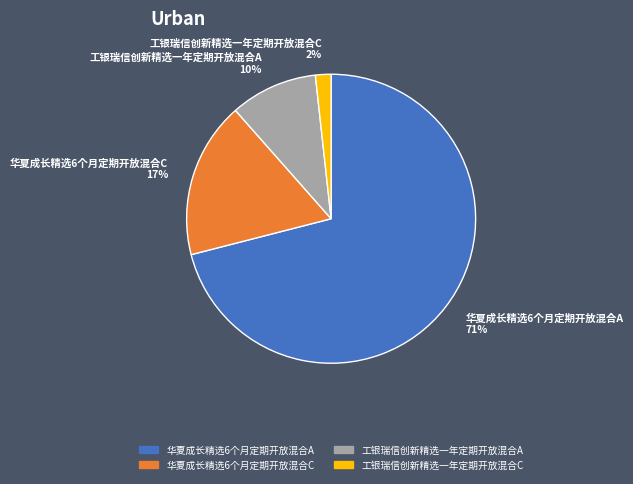

What percentage is the 华夏成长精选6个月定期开放混合C slice, to the nearest percent?

17%